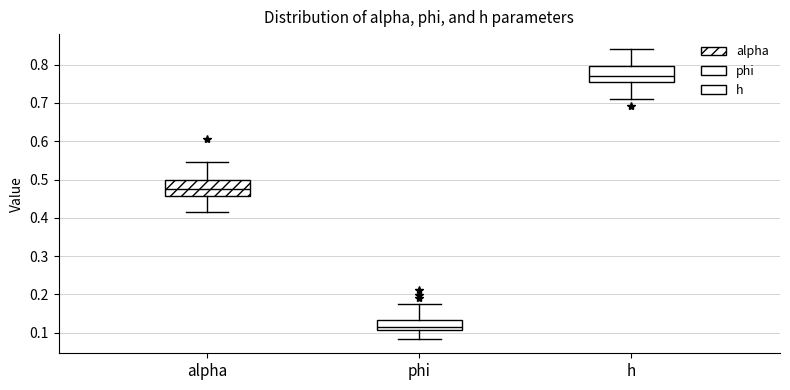

Reading left to right, transcribe this box plot: for each box, give where its median line is, the range the box spans, and where its two whiskers end, as read against the y-axis. The values are not printed on the chart, so give them approximately, as read against the axis.

alpha: median 0.47, box 0.46 to 0.50, whiskers 0.42 to 0.55
phi: median 0.12, box 0.11 to 0.13, whiskers 0.08 to 0.17
h: median 0.77, box 0.75 to 0.80, whiskers 0.71 to 0.84